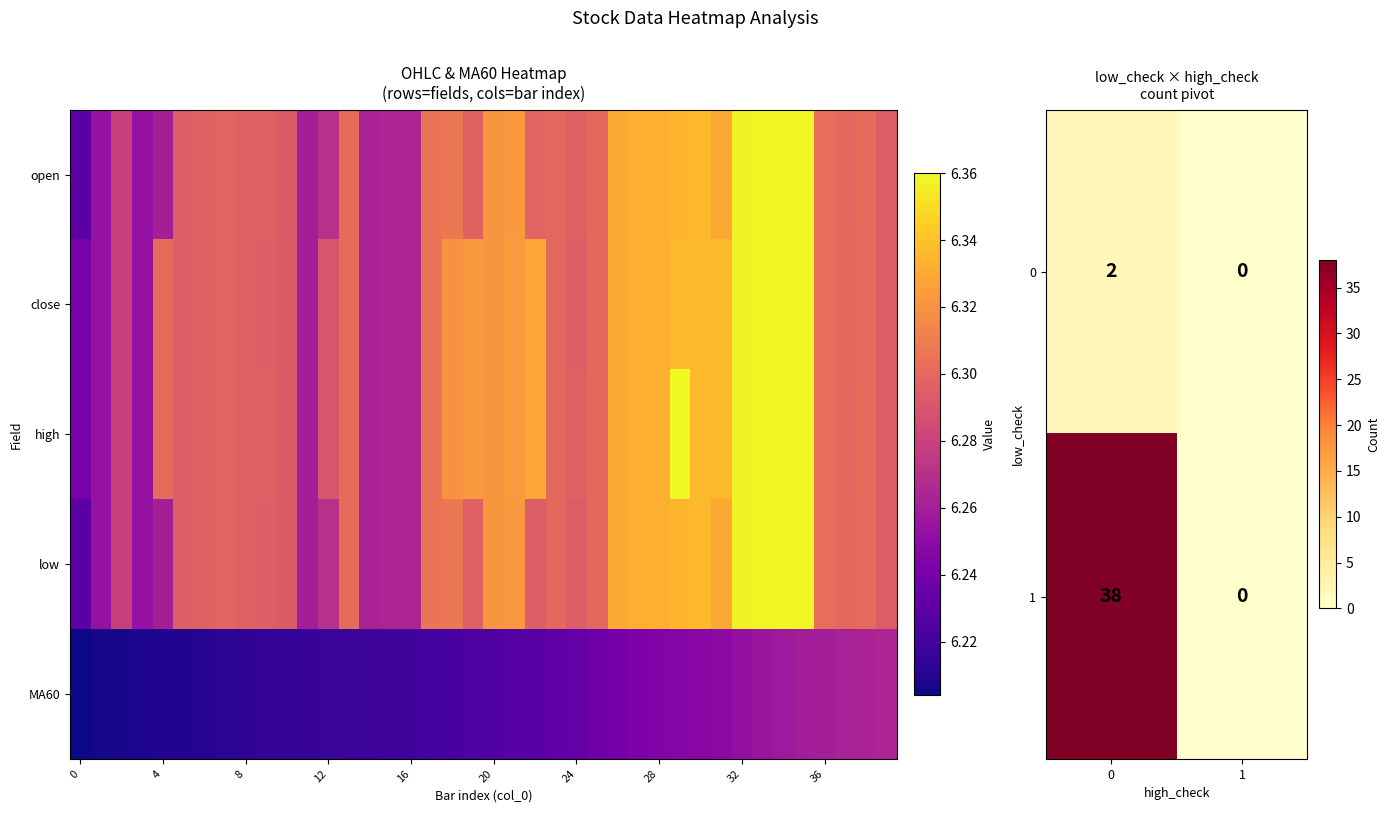

How many open values are between 6 and 7?

40